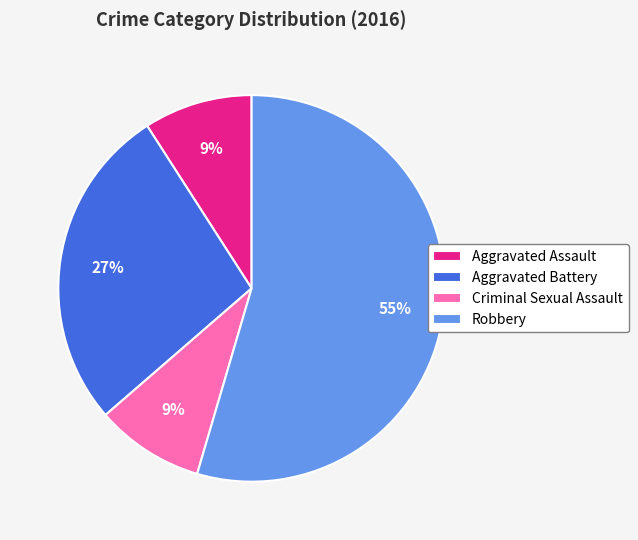

Is there a majority slice in this chart?

Yes